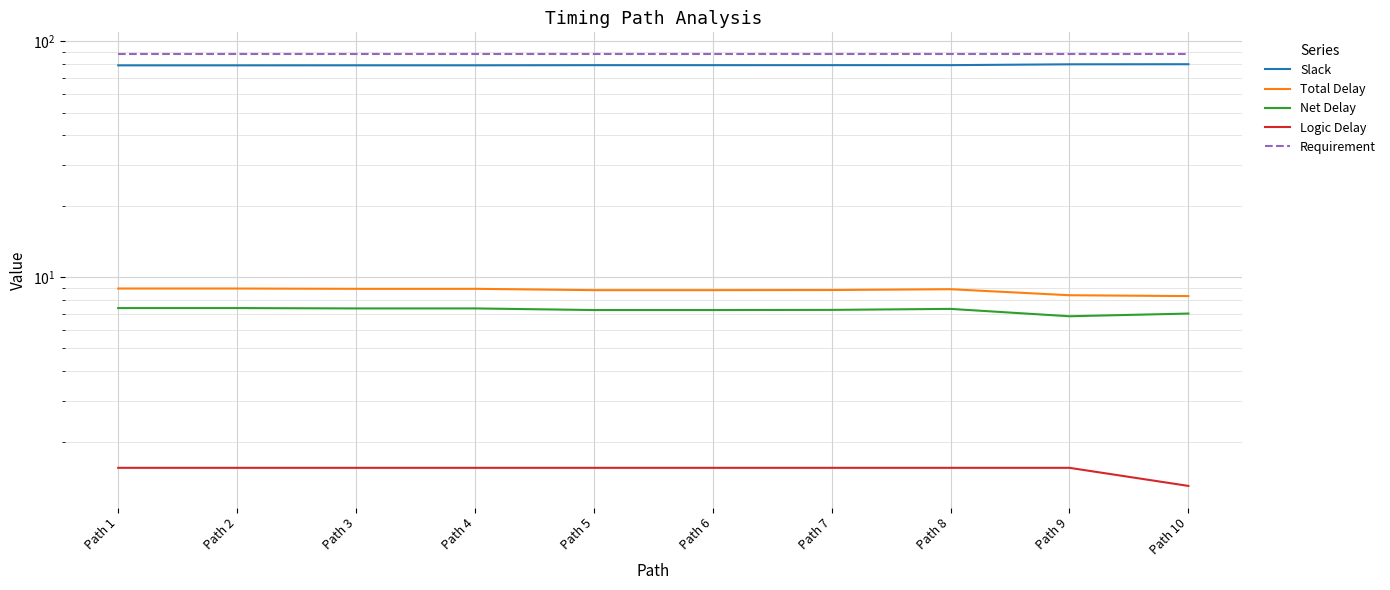

Which category has the lowest value in the Slack series?

Path 1